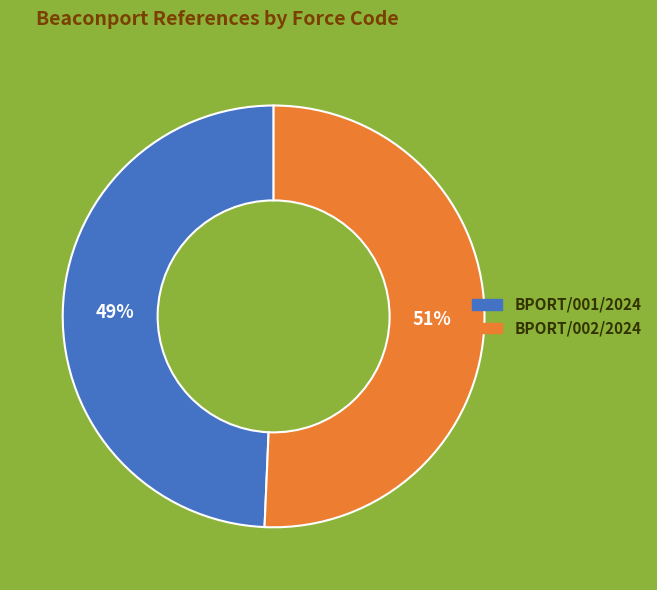

How many segments does this pie chart have?

2